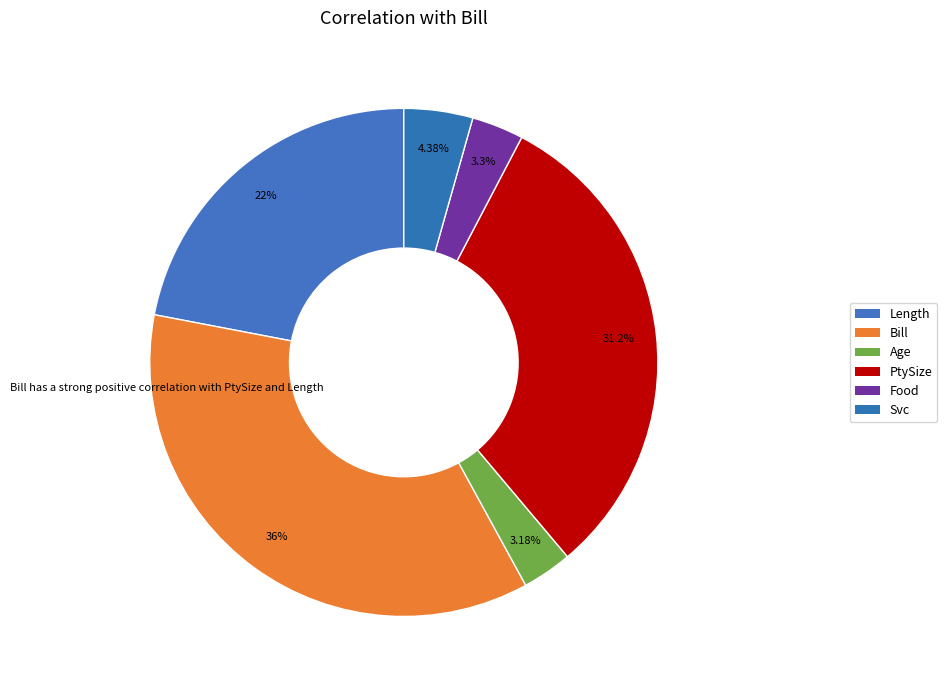

What is the largest slice in the pie chart?

Bill